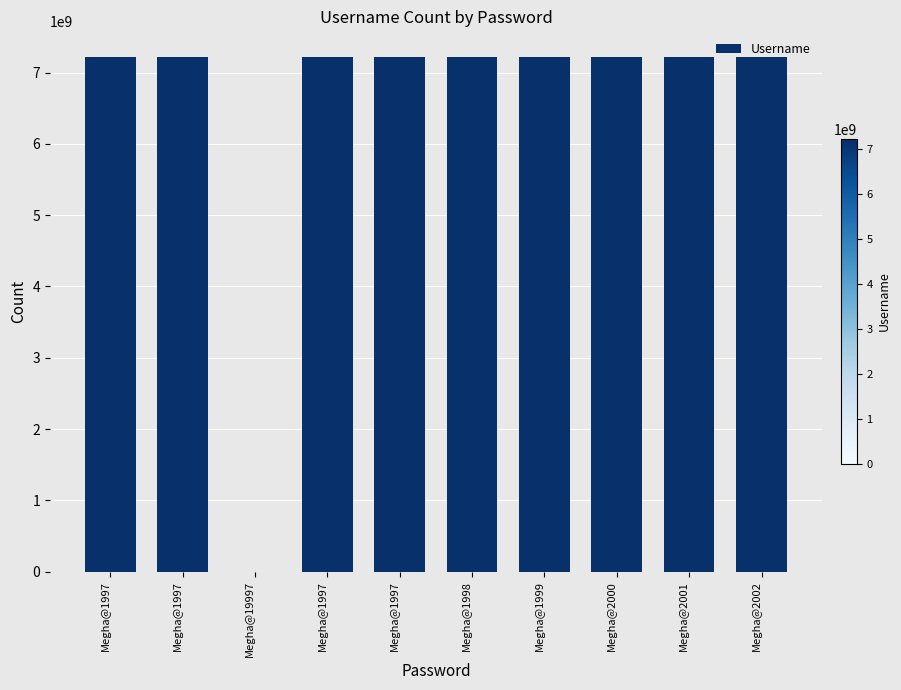

What is the difference between the maximum and minimum values?

7218126735